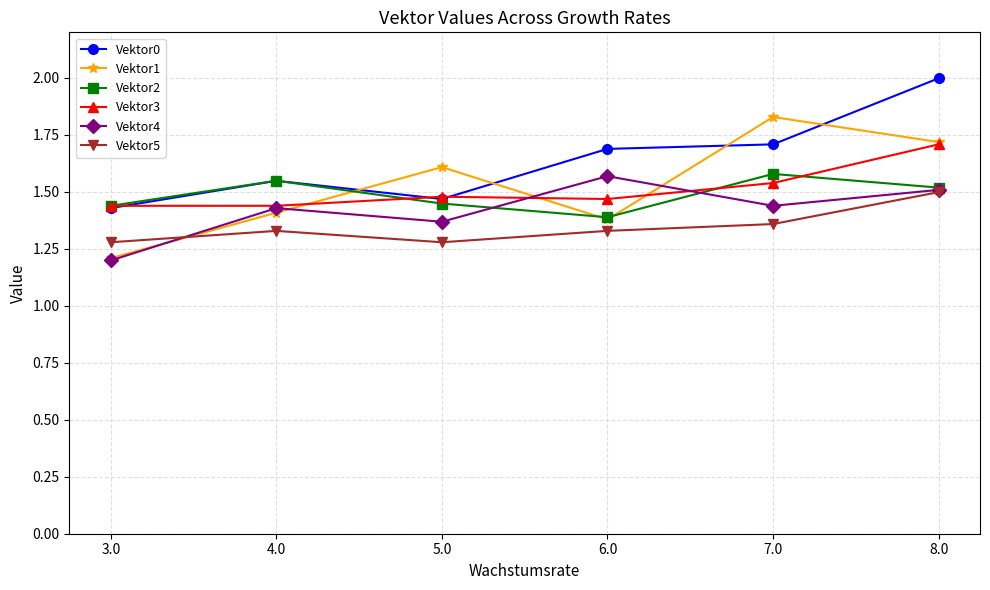

At which category does Vektor1 reach its first local peak?

5.0